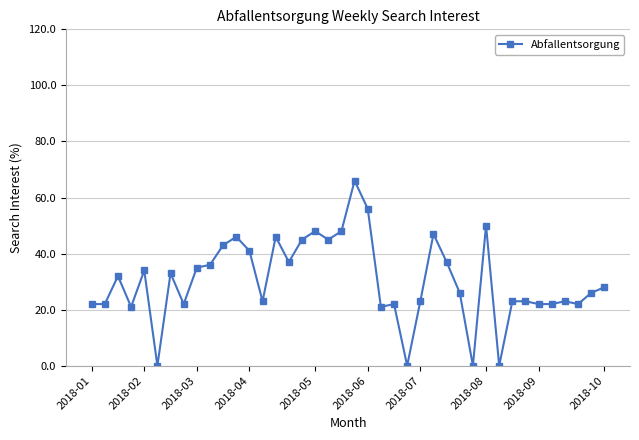

What is the maximum value shown in the chart?

66